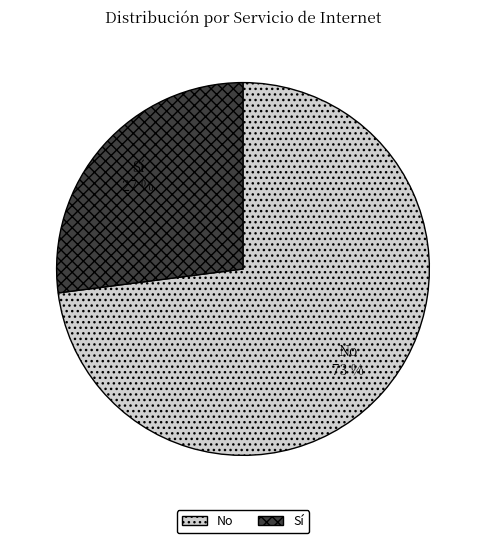

Rank the categories by value from highest to lowest.

No, Sí